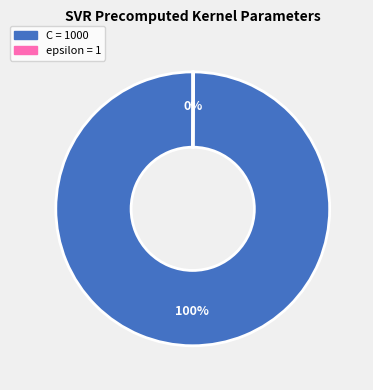

To the nearest percent, what percentage of the pie is C?

100%